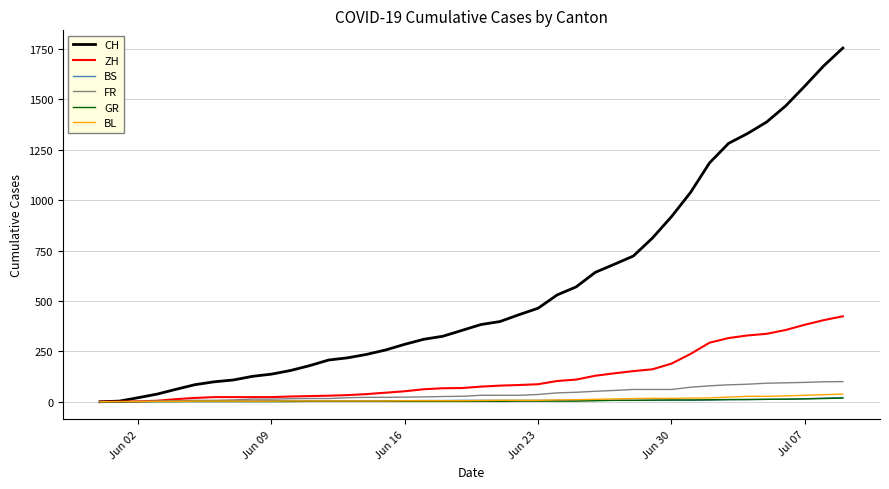

What is the maximum value shown in the chart?

1755